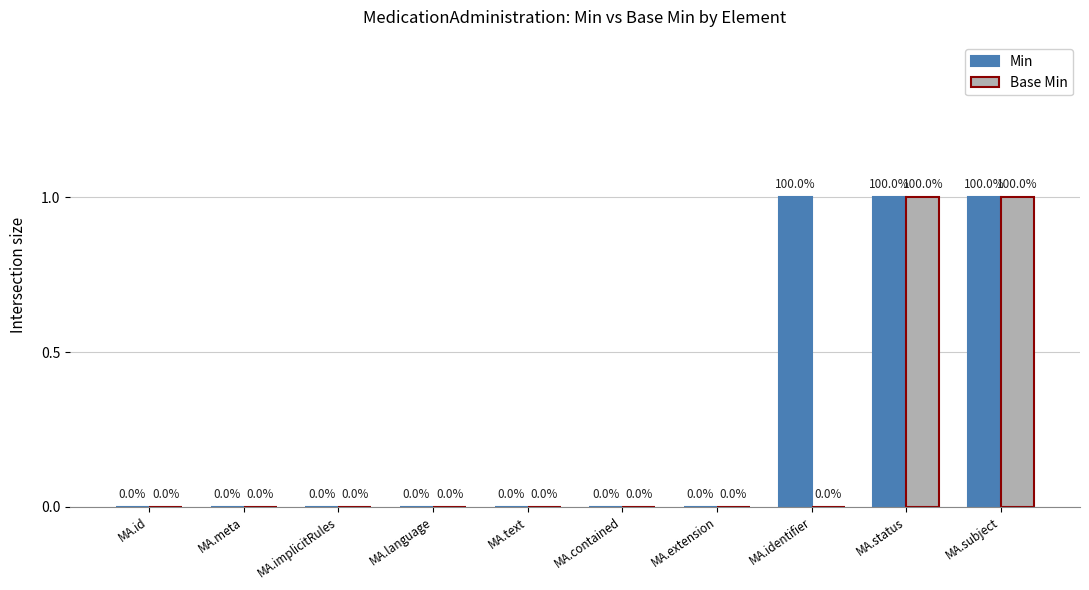

How many Min values are between 0 and 1?

10